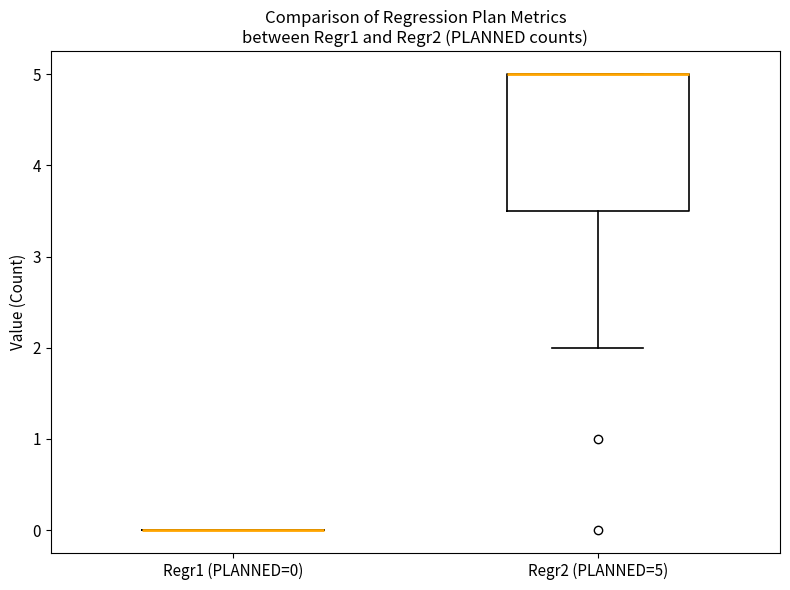

Reading left to right, read every box against the y-axis: the position of its median line, the range the box covers, and the ends of its whiskers. The values are not printed on the chart, so give them approximately, as read against the axis.

Regr1 (PLANNED=0): box collapsed to a line at 0.0, whiskers 0.0 to 0.0
Regr2 (PLANNED=5): median 5.0 (drawn on the box's upper edge), box 3.5 to 5.0, whiskers 2.0 to 5.0